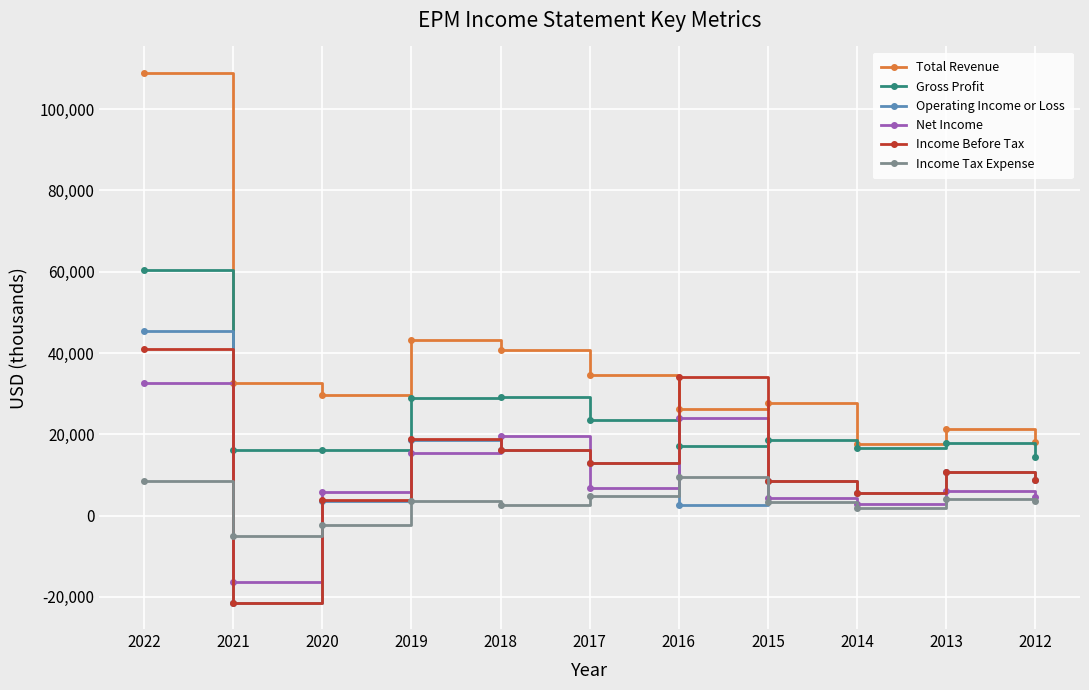

What is the sum of all Operating Income or Loss values?

111800